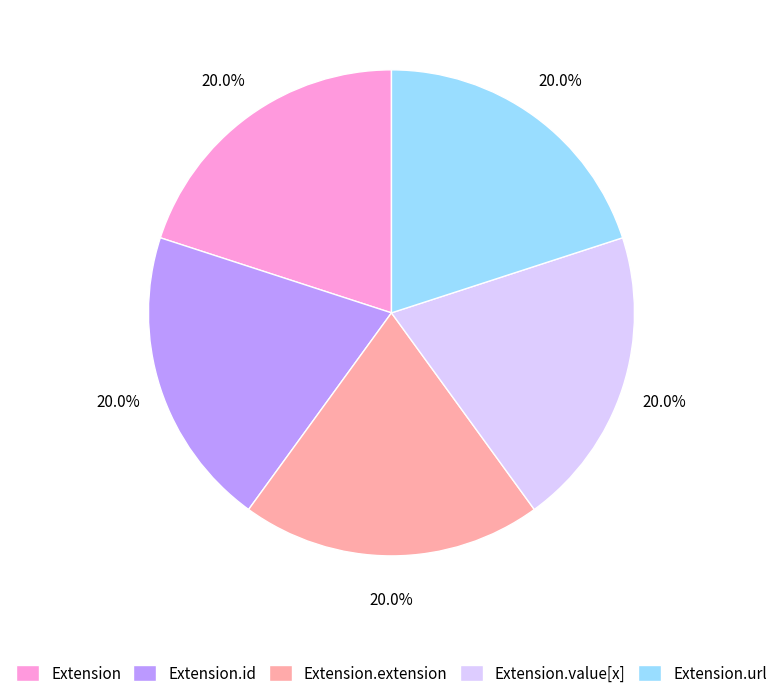

Is there any slice that represents more than half of the pie?

No